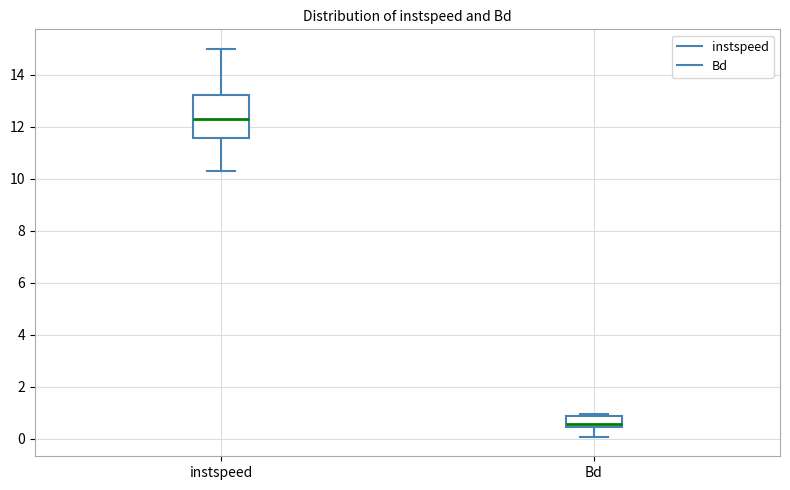

Which box has the highest median line?

instspeed